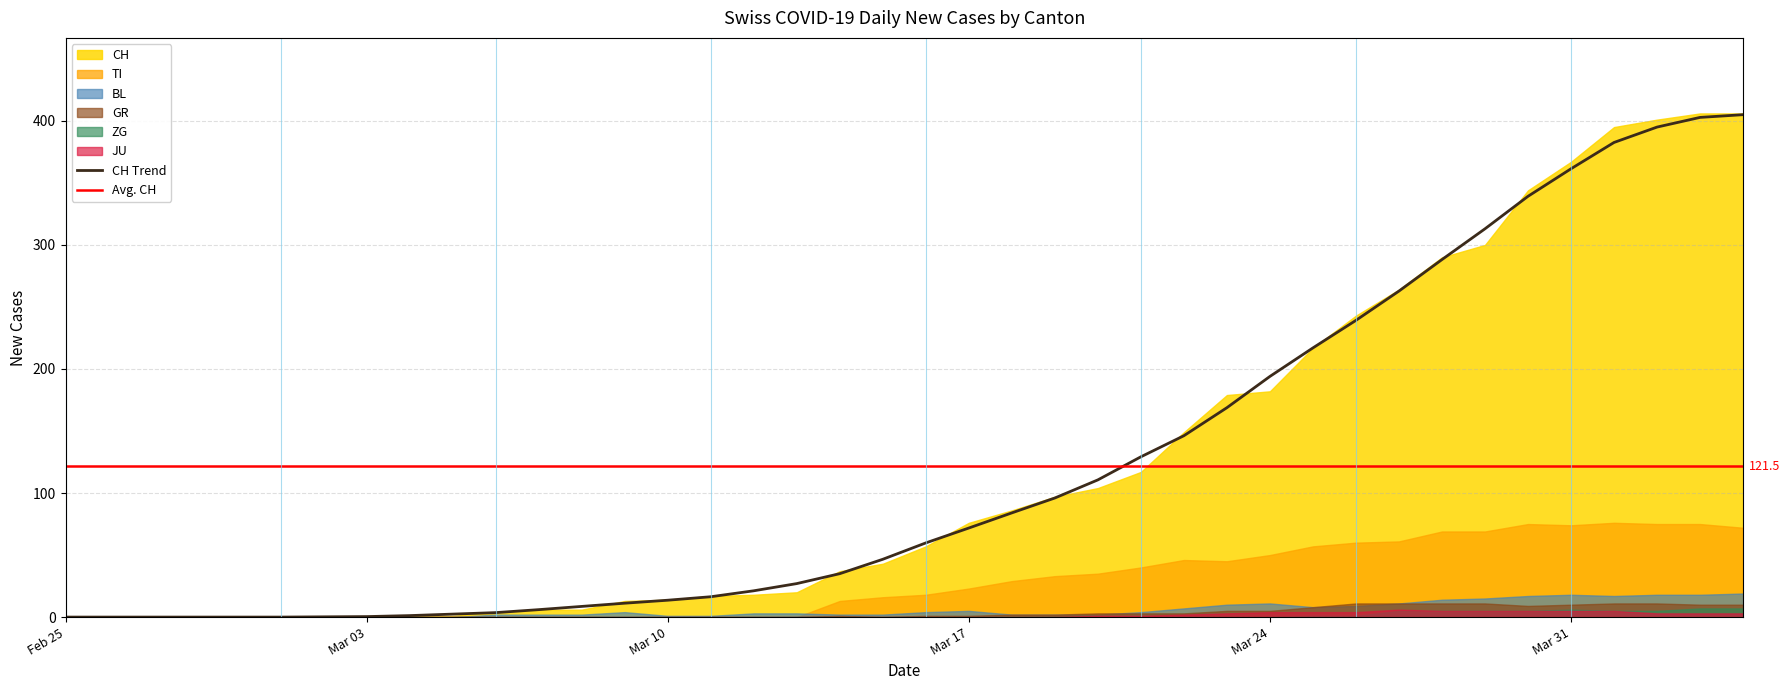

The value of CH at 16 is 31. True or false?

False